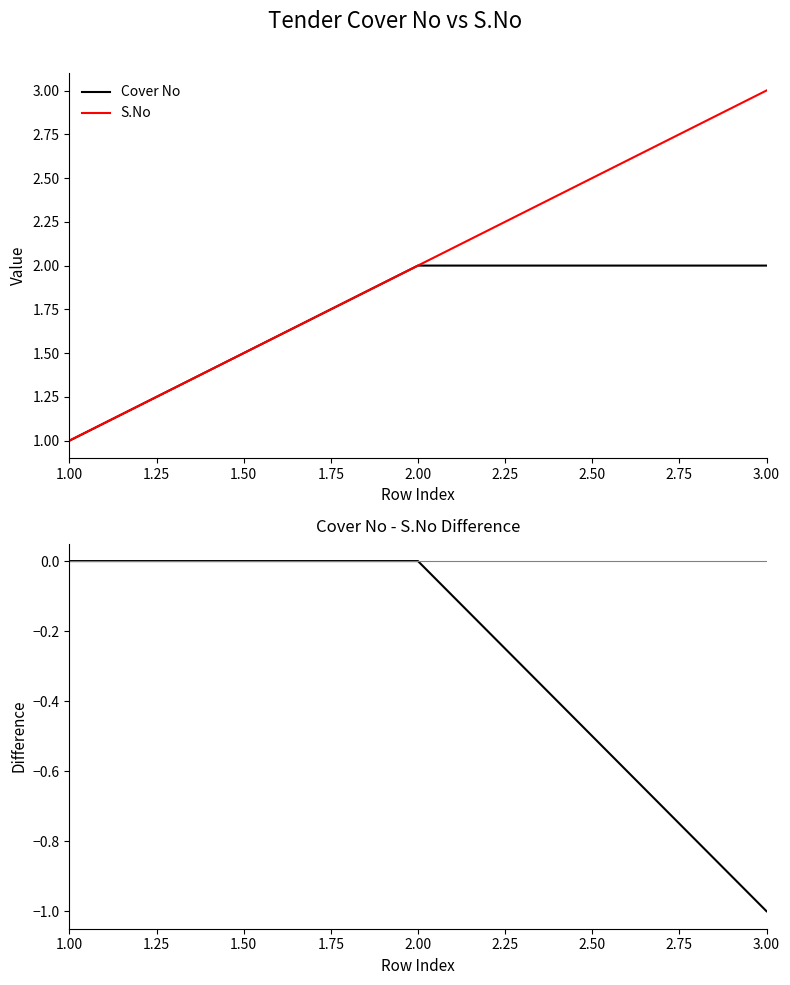

How many data points in Cover No are less than 2?

1